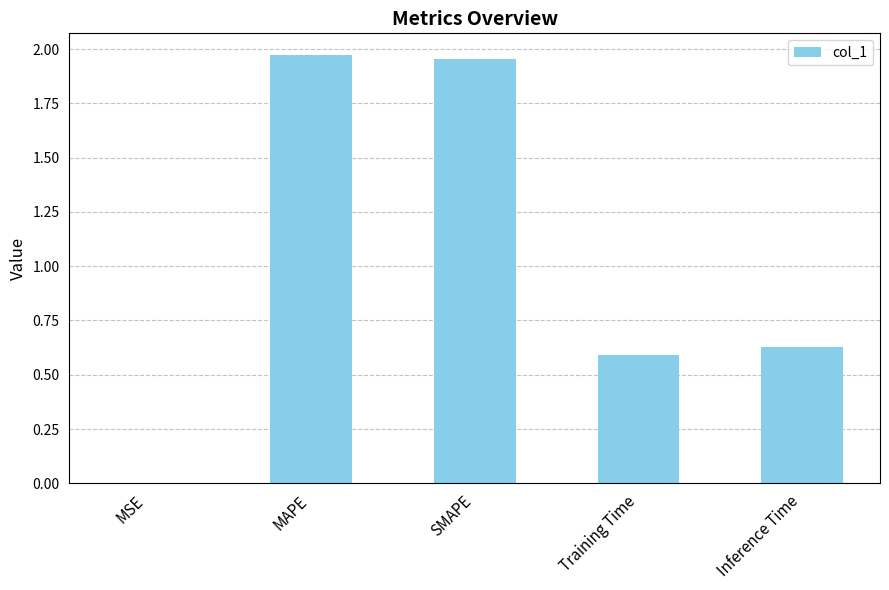

True or false: the data shows 0.6 at Training Time.

True